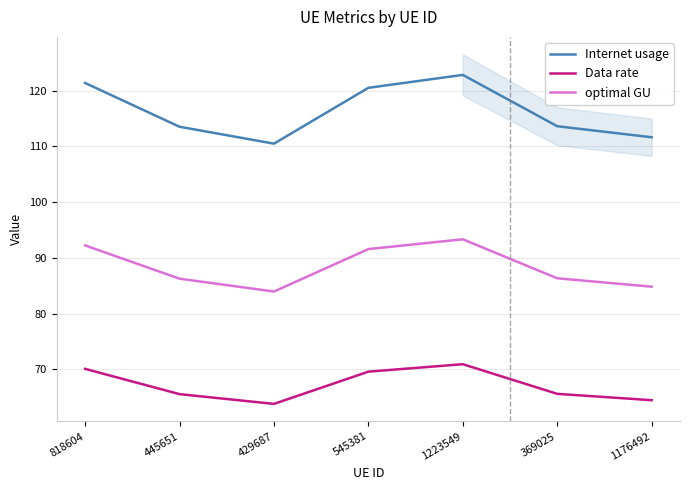

What is the difference between the second highest and second lowest values in the optimal GU series?

7.4